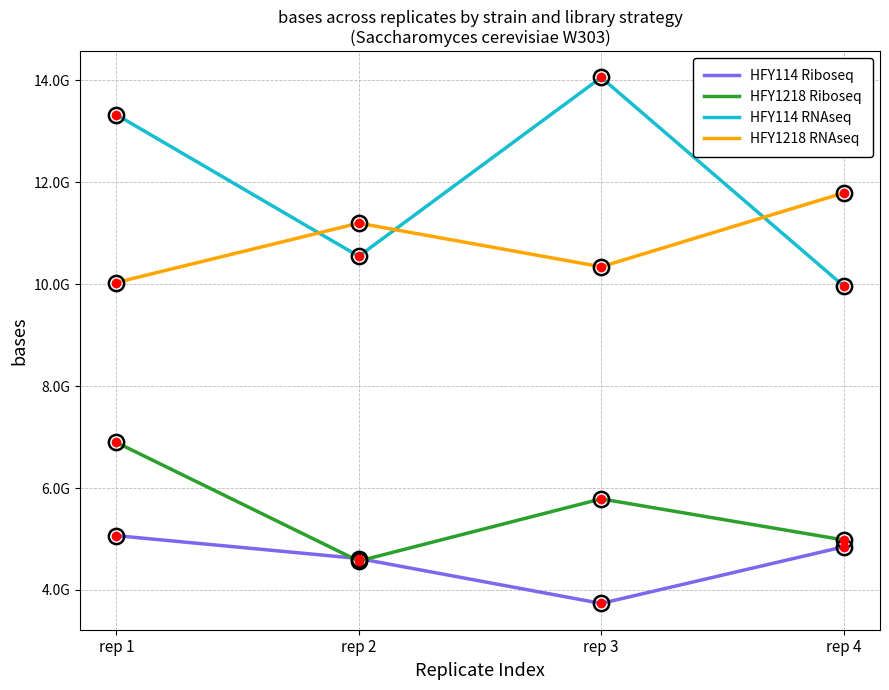

Which has a higher value, rep 2 or rep 1?

rep 1